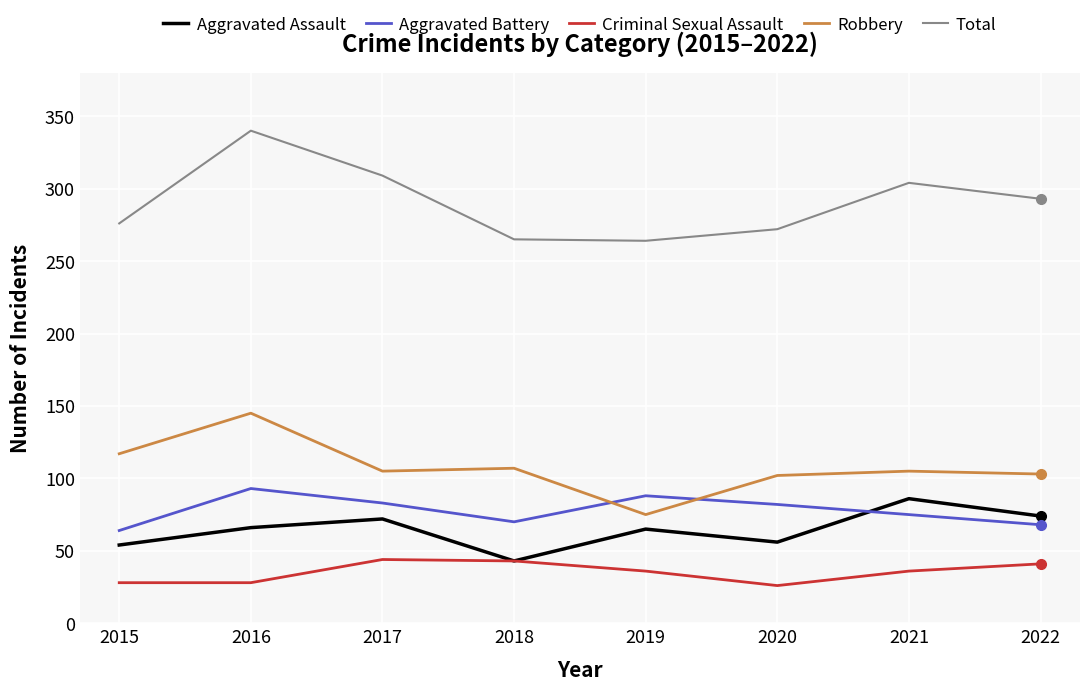

What value does the Aggravated Assault series have at 2015?

54